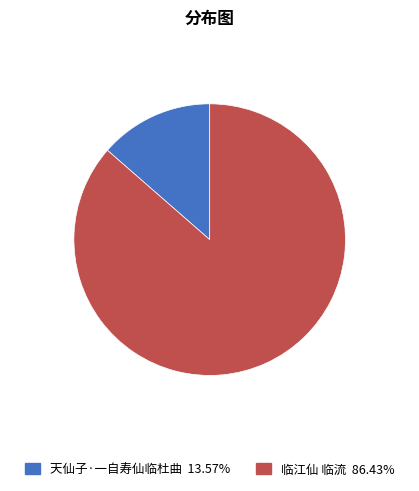

Approximately how many times larger is the value at 临江仙 临流 86.43% compared to 天仙子·一自寿仙临杜曲 13.57%?

6.4